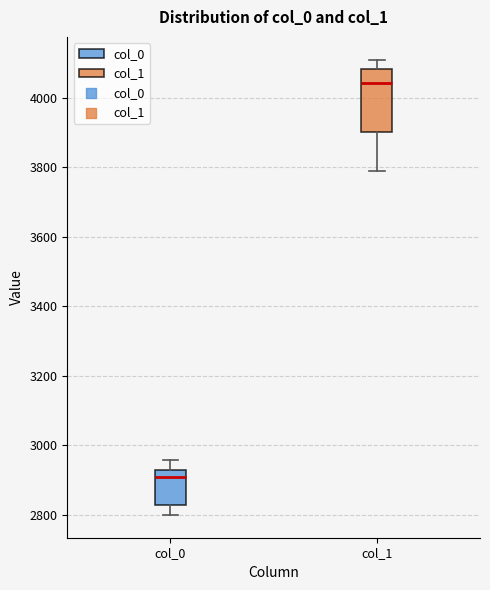

Which box's median line is the highest?

col_1